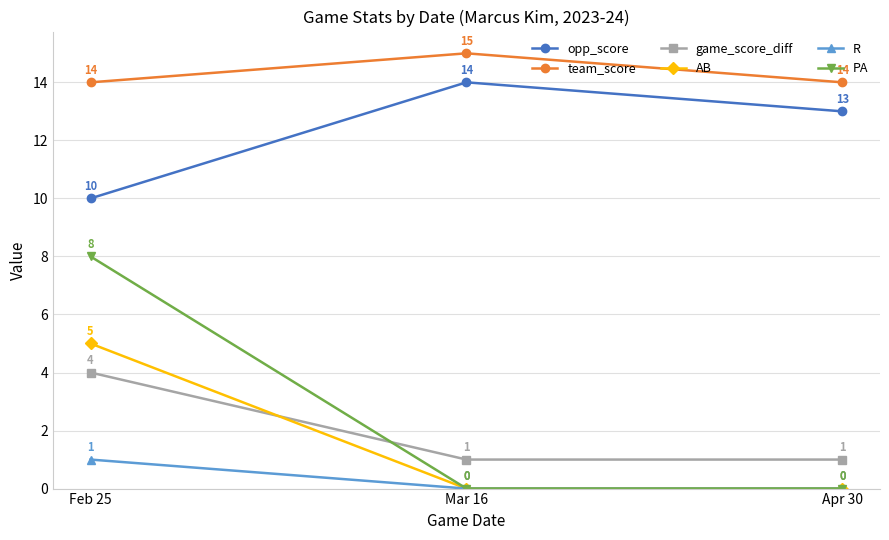

What is the approximate value of opp_score at Feb 25?

10